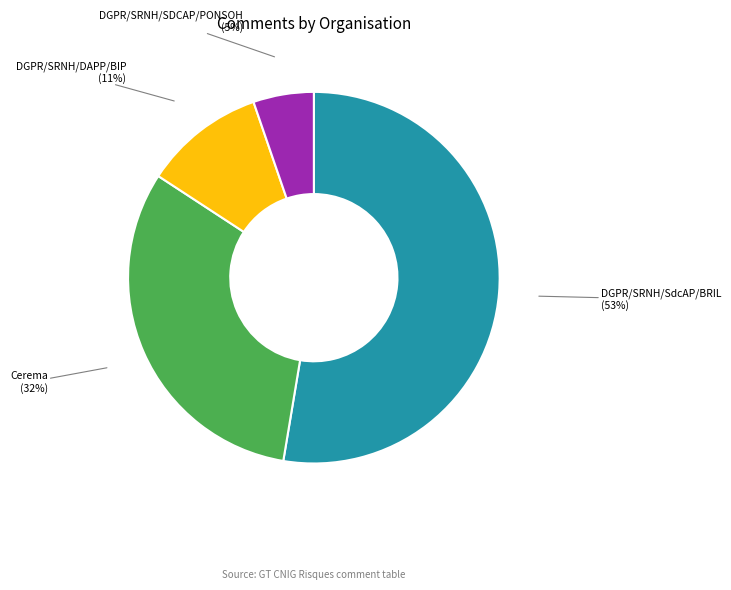

Is the sum of Cerema and DGPR/SRNH/DAPP/BIP greater than half?

No